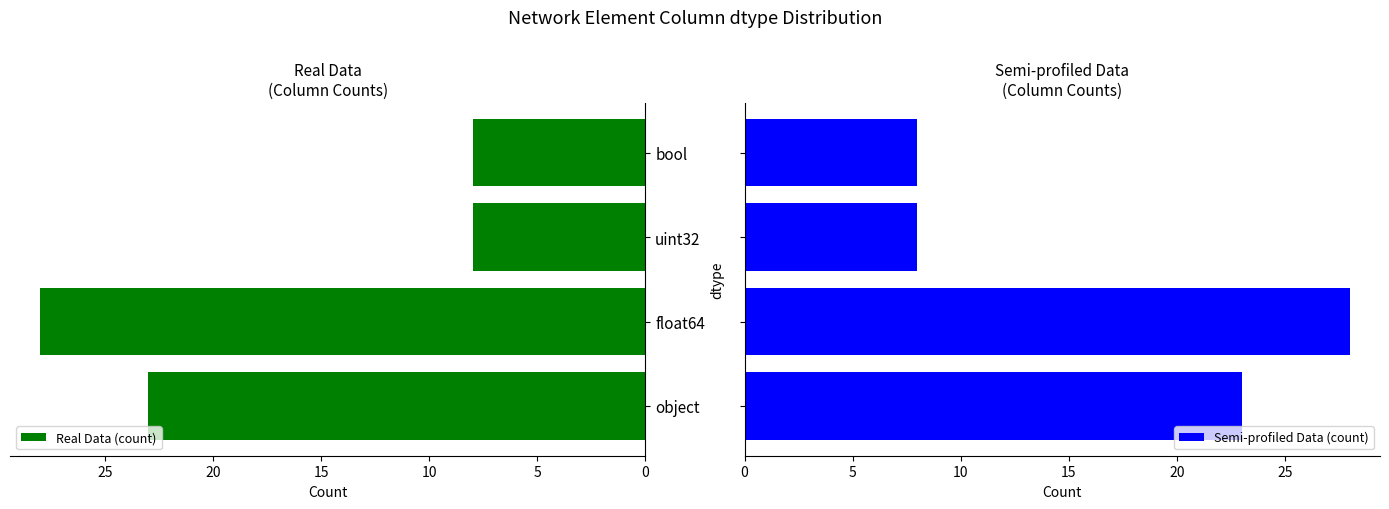

What is the maximum value for Real Data (count)?

28